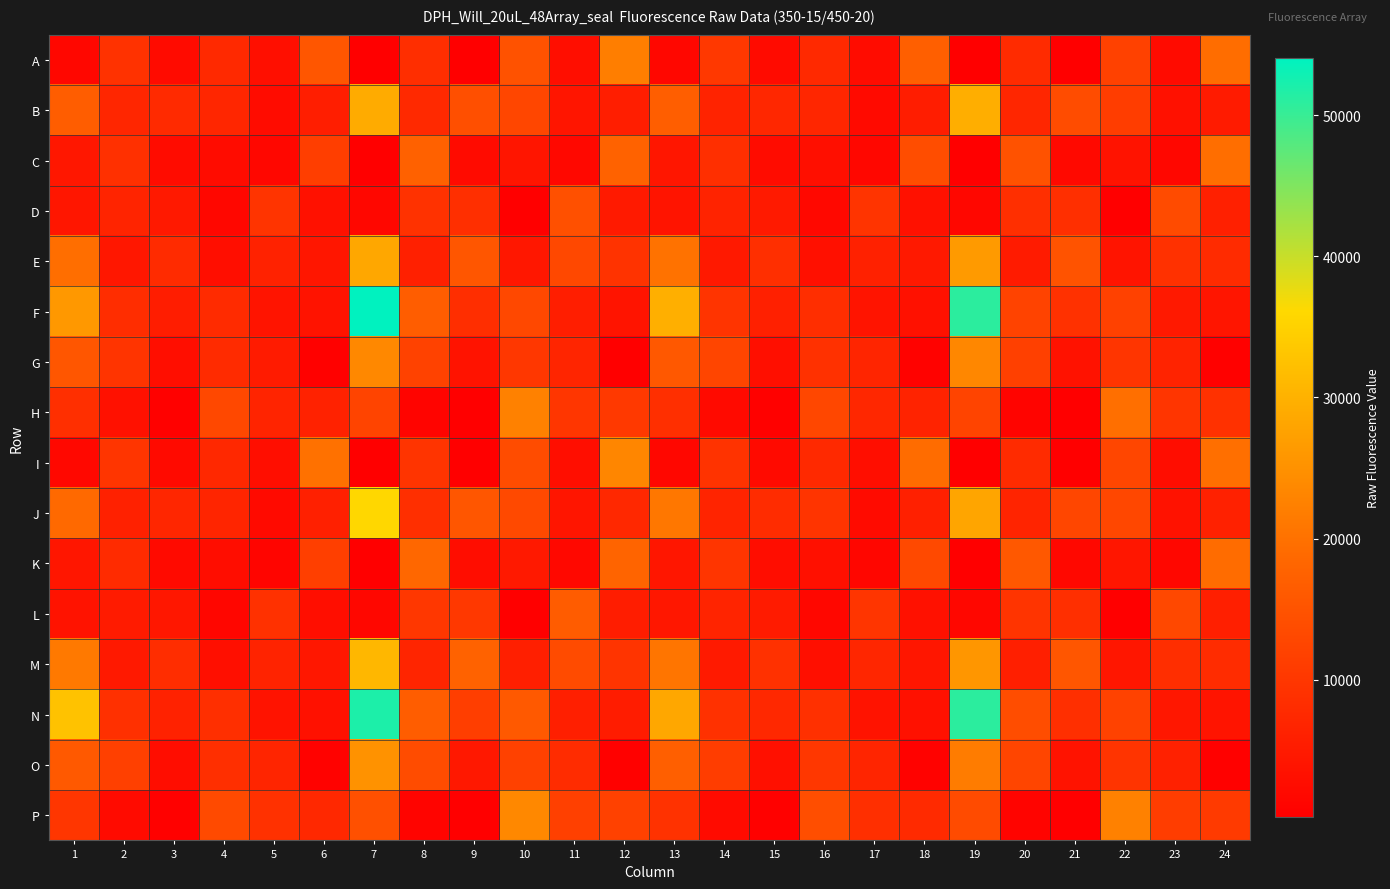

Count the number of data series in this chart.

16